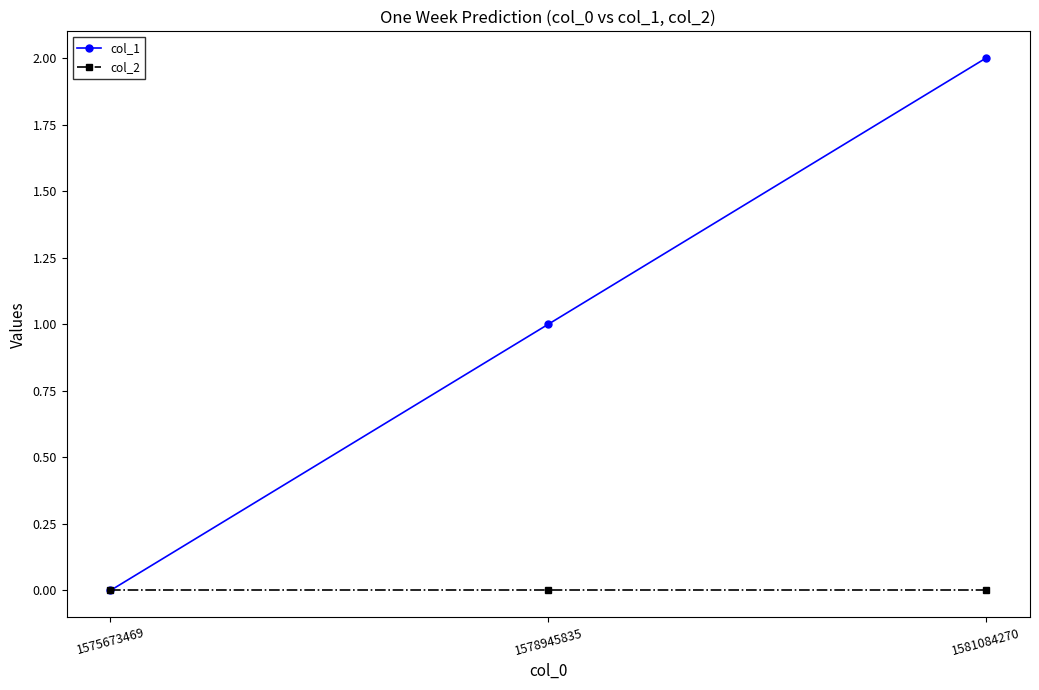

Which series changed the most between 1575673469 and 1578945835?

col_1